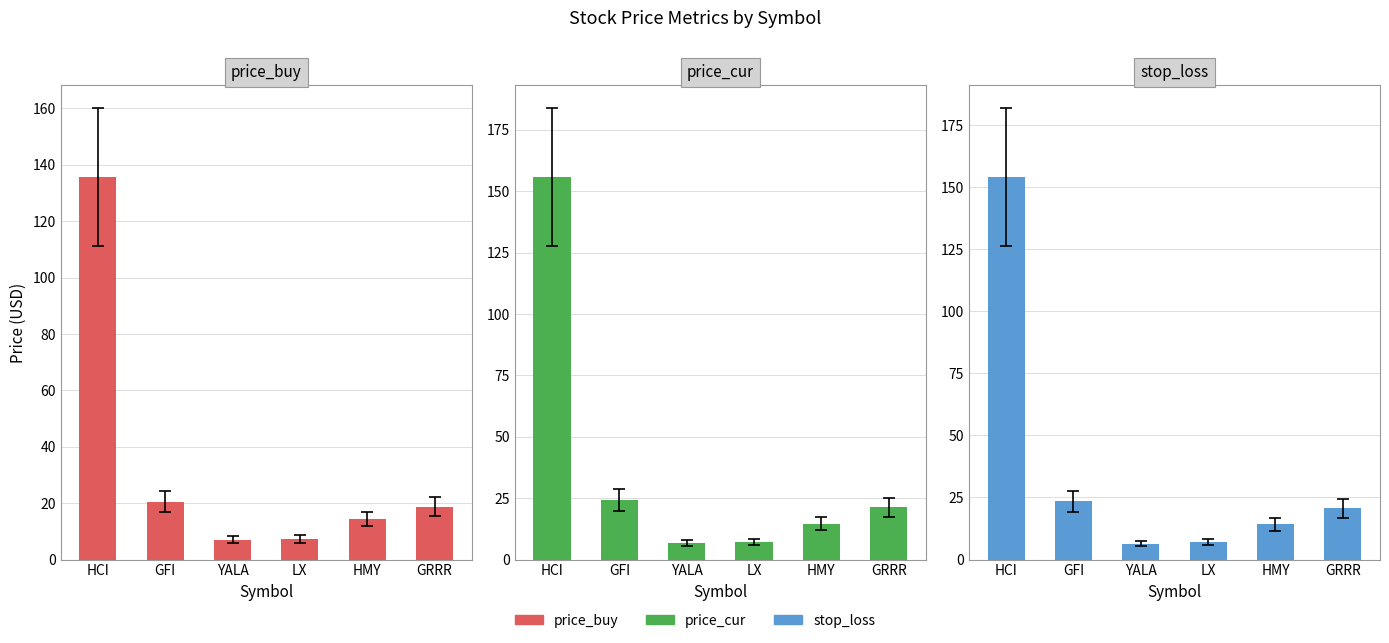

List the series in order of their overall mean, lowest first.

price_buy, stop_loss, price_cur